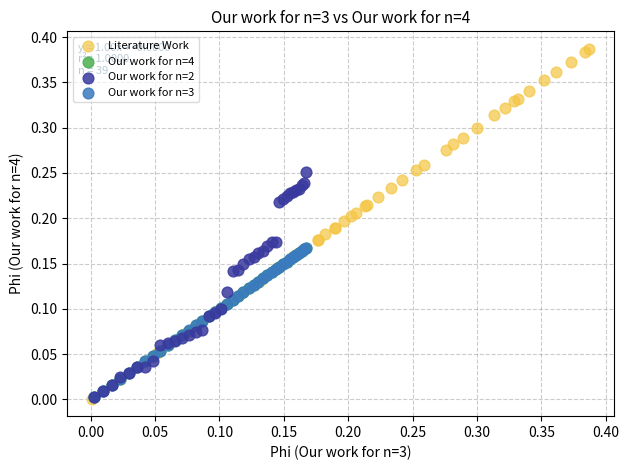

What are all the series names shown in the legend?

Literature Work, Our work for n=4, Our work for n=2, Our work for n=3